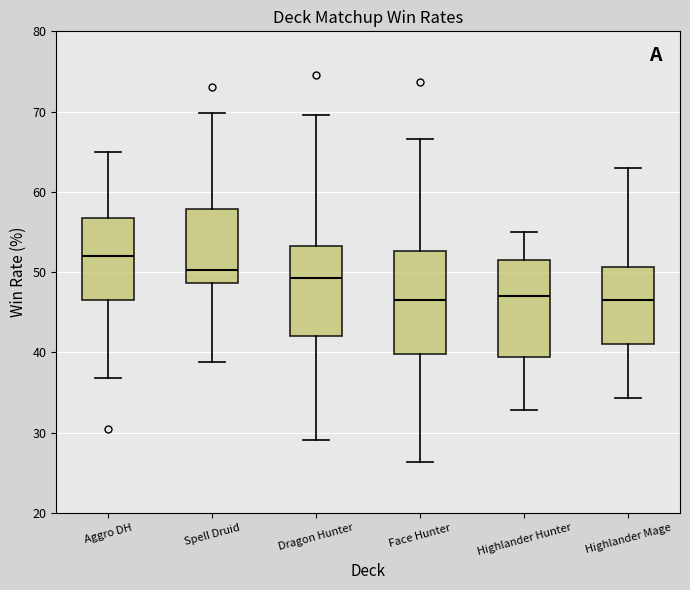

Where does the median line of the box for Face Hunter sit on the y-axis? The values are not printed on the chart, so give them approximately, as read against the axis.

47